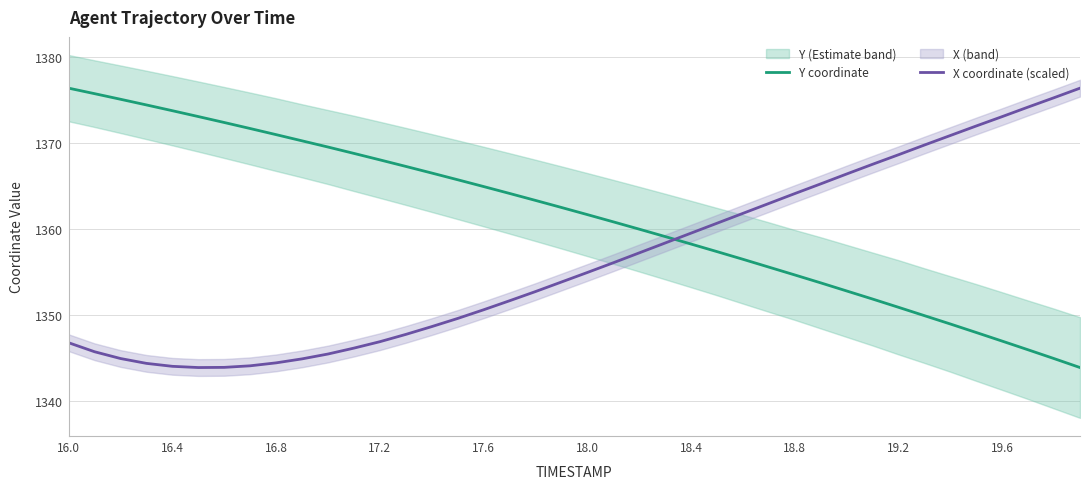

How many intersections are there between X coordinate (scaled) and Y coordinate?

1